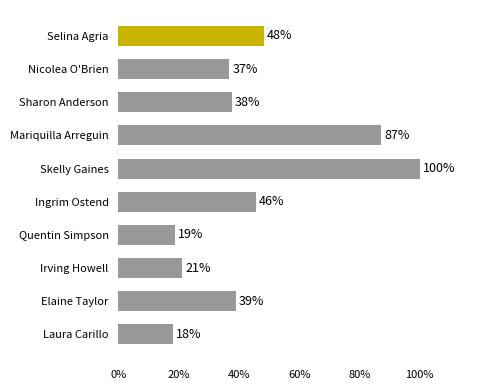

Does the chart contain any negative values?

No